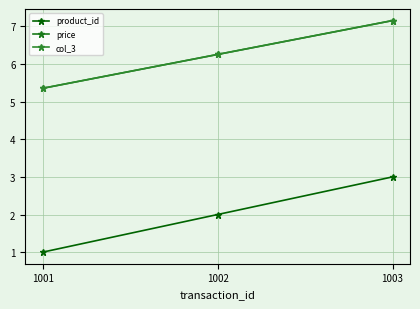

What is the difference between the maximum and minimum values in the product_id series?

2.0